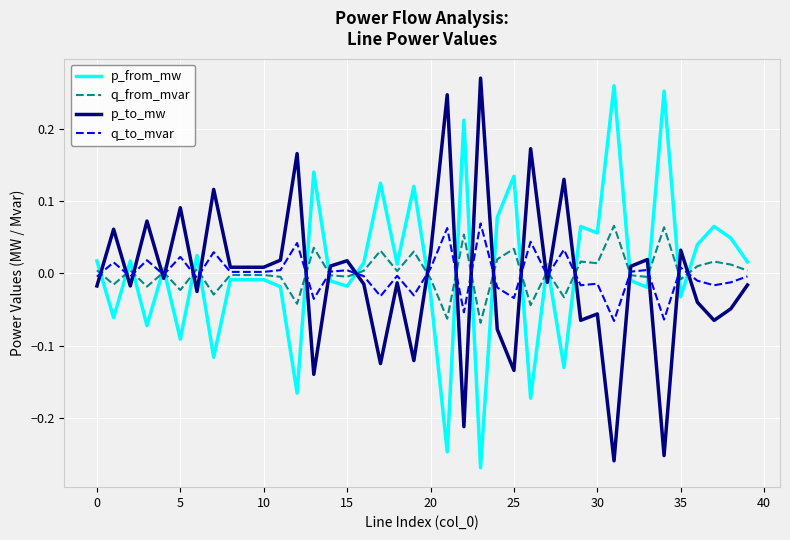

True or false: p_from_mw and q_to_mvar intersect in this chart.

True